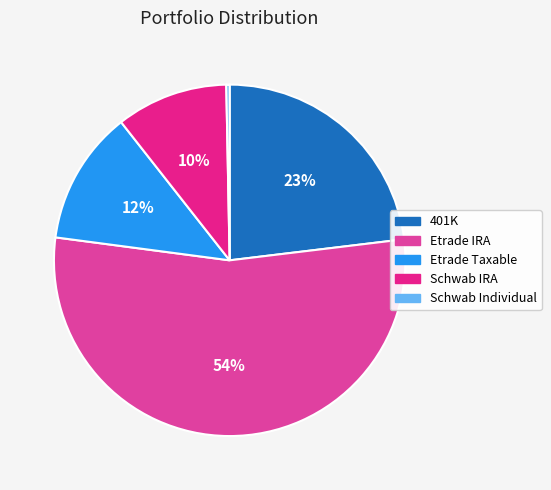

To the nearest percent, what is the average slice percentage?

20%